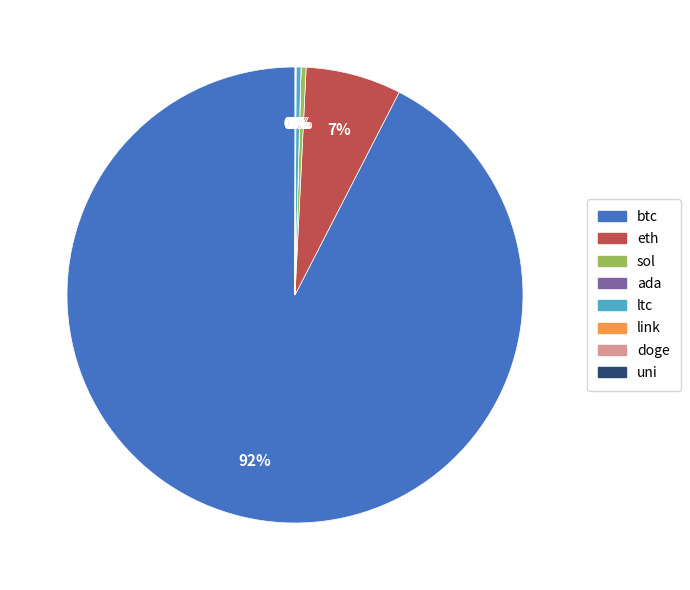

Is there any slice that represents more than half of the pie?

Yes